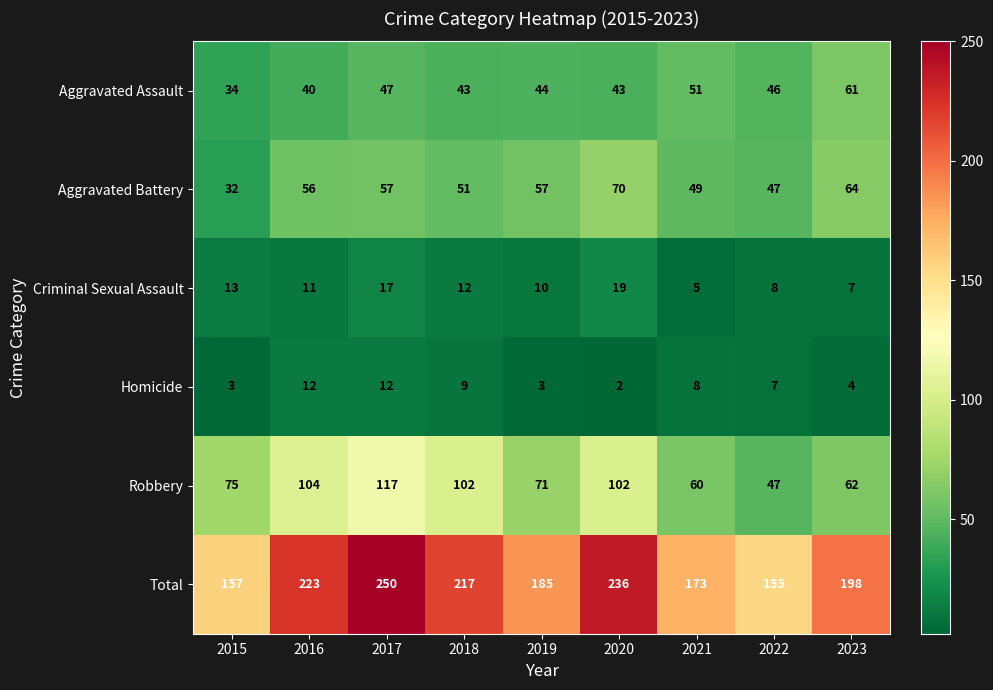

The value of Total at 2017 is 250. True or false?

True